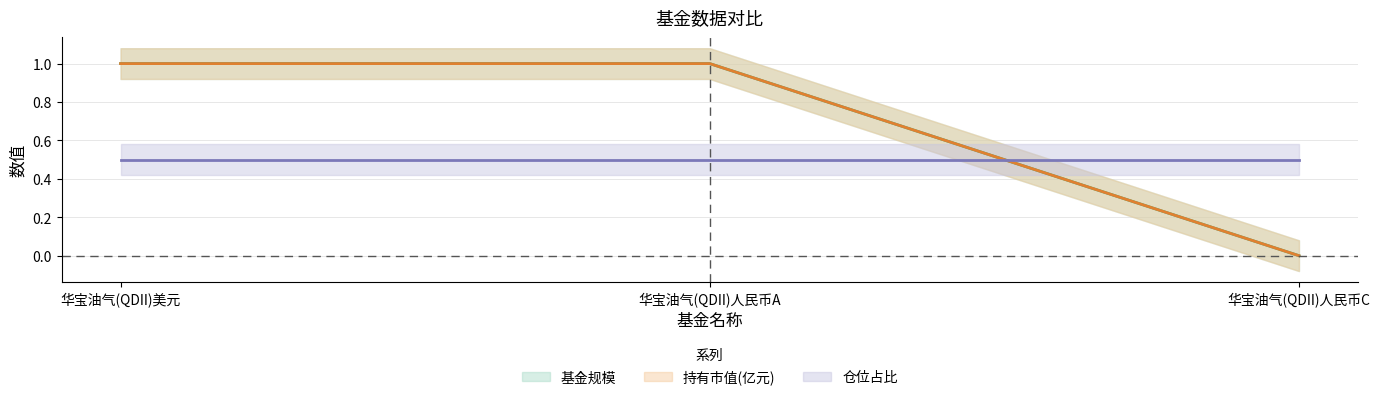

What is the label of the 1st point from the right?

华宝油气(QDII)人民币C